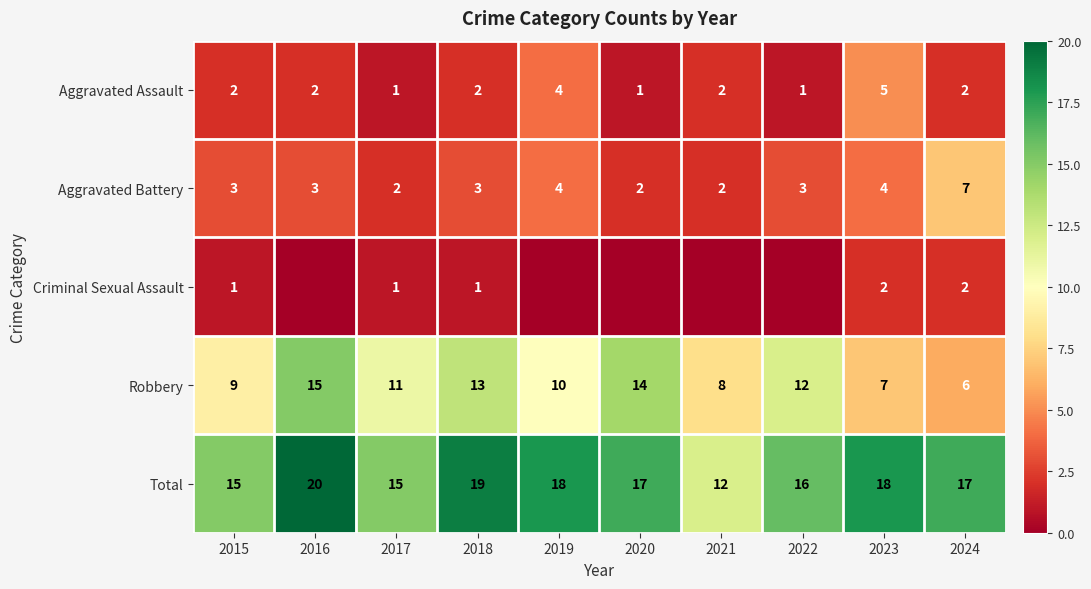

Is the value of Aggravated Battery at 2021 greater than the value of Total at 2023?

No